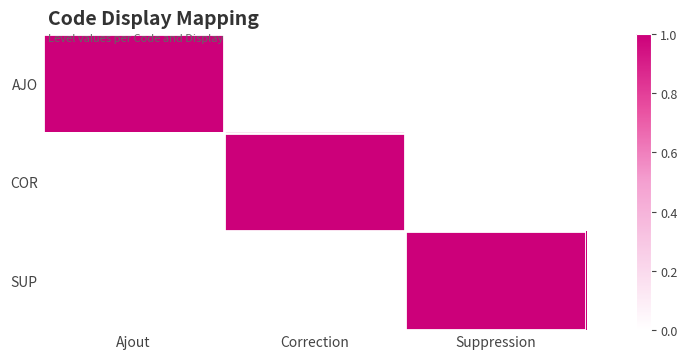

List the series in order of their peak value, highest first.

AJO, COR, SUP